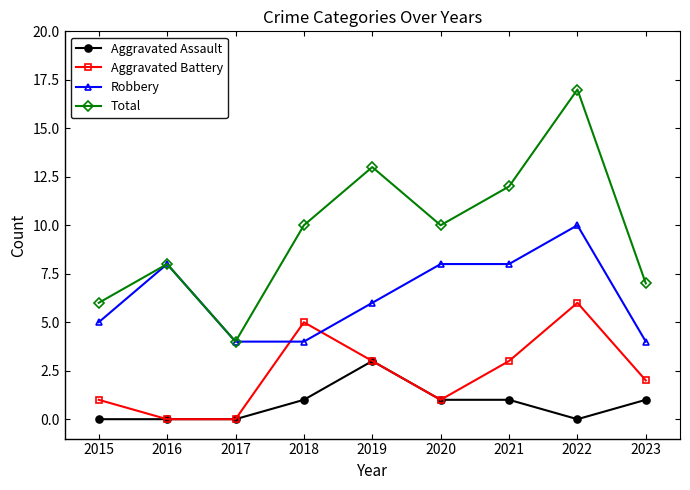

The Robbery series shows 8 at 2020. True or false?

True